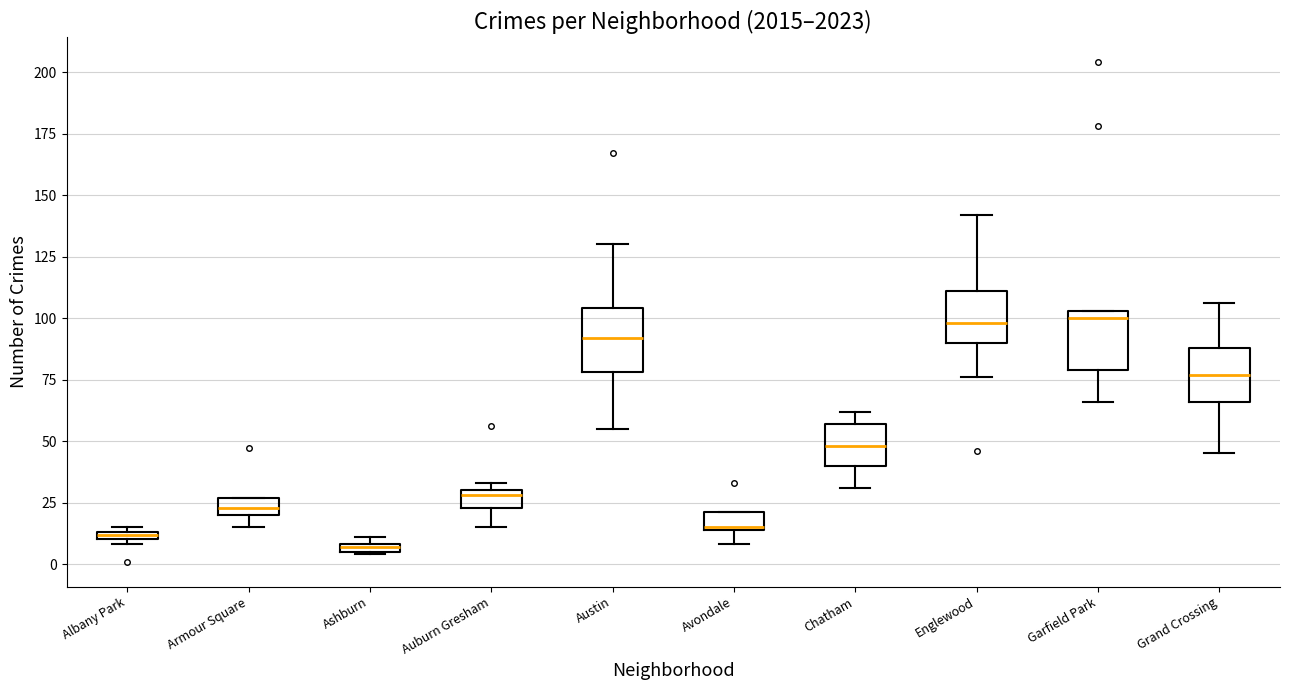

Where does the median line of the box for Grand Crossing sit on the y-axis? The values are not printed on the chart, so give them approximately, as read against the axis.

75